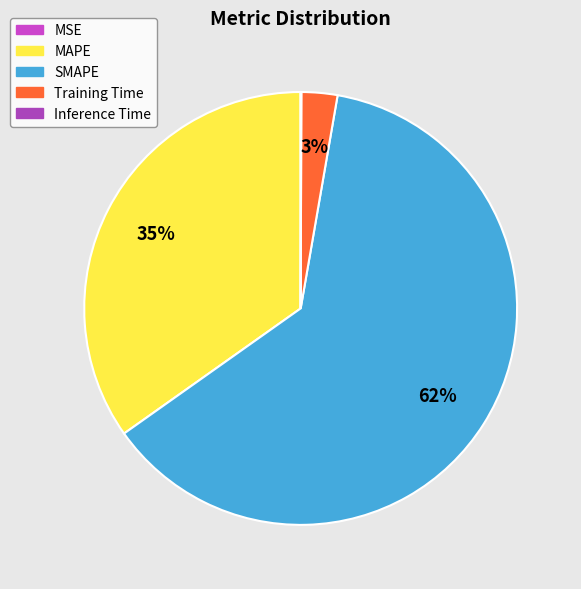

Which category has the biggest portion of the pie?

SMAPE